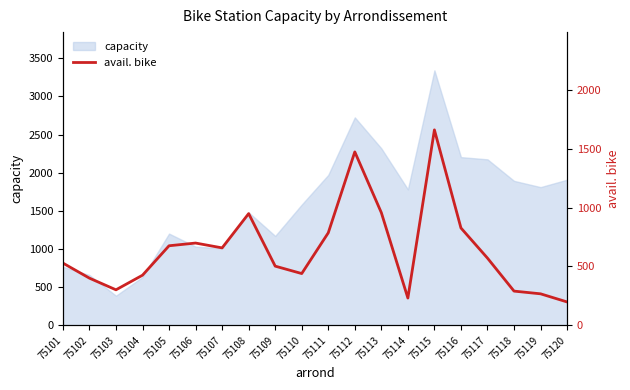

At which label does capacity reach its minimum?

75103